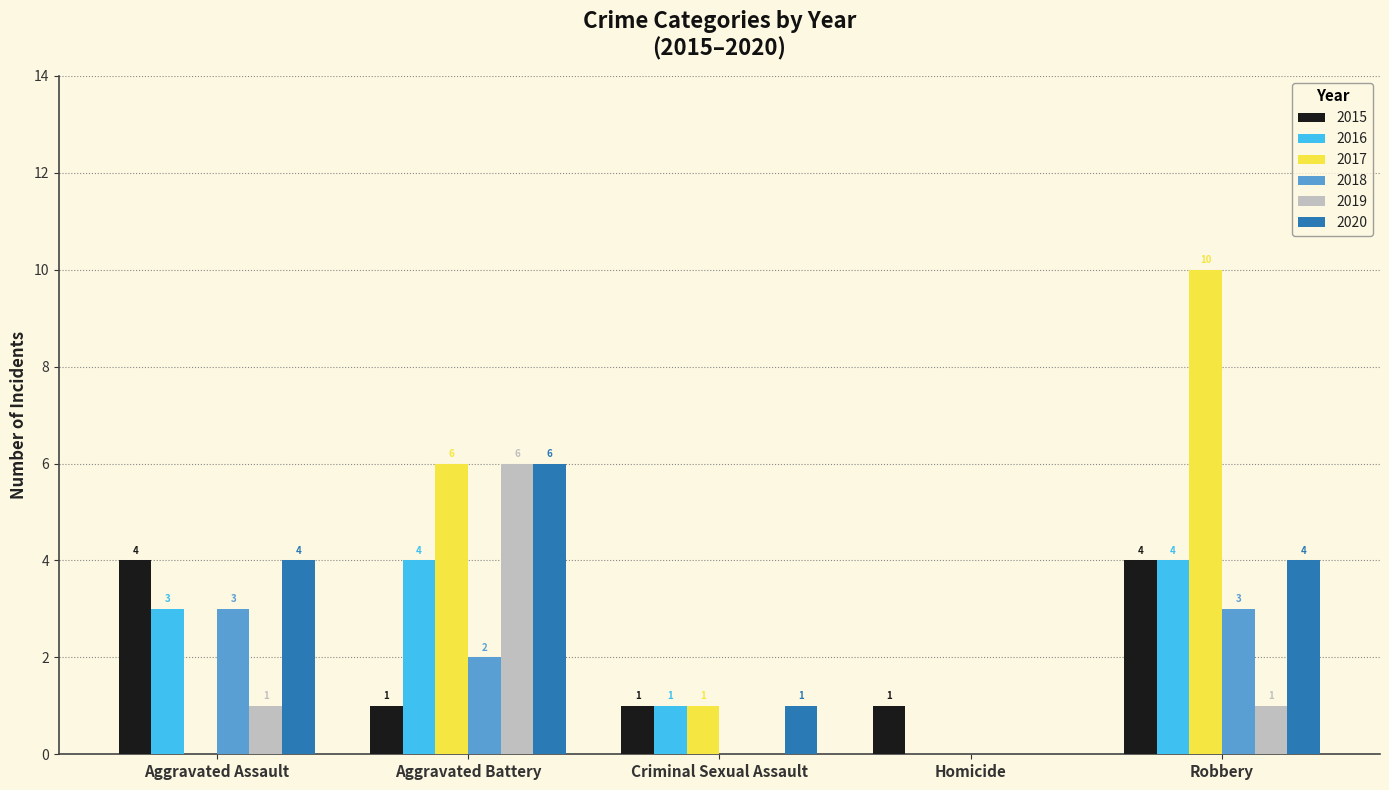

What is the sum of the 2017 values at Homicide and Aggravated Battery?

6